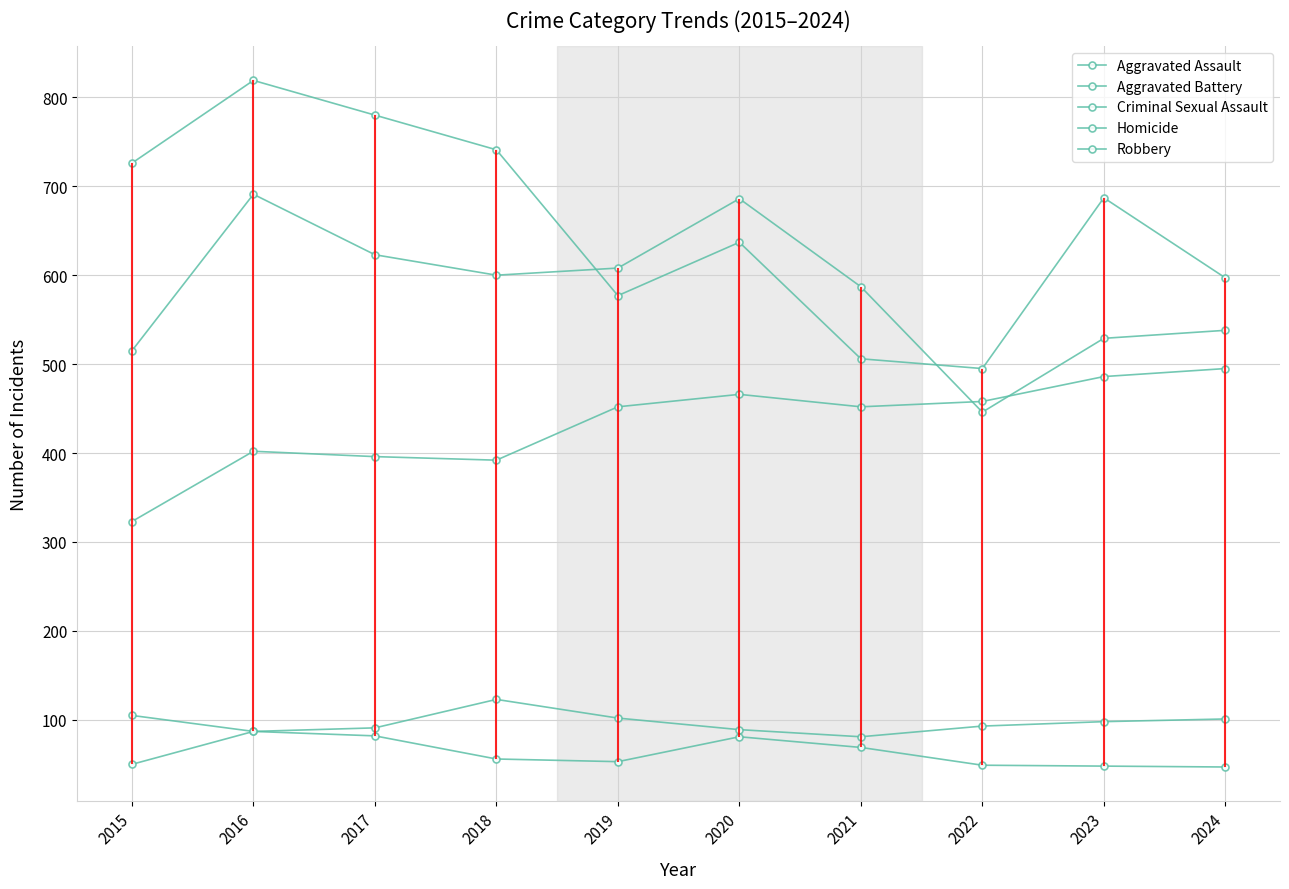

What are all the series names shown in the legend?

Aggravated Assault, Aggravated Battery, Criminal Sexual Assault, Homicide, Robbery